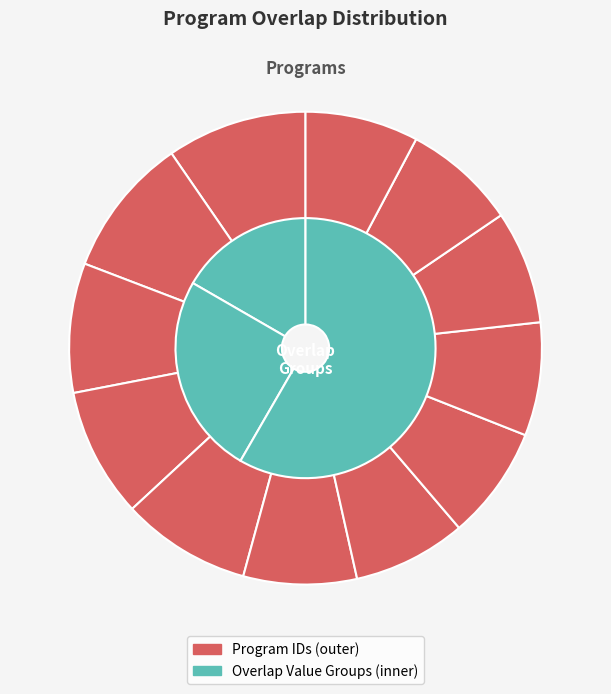

What percentage is NOT represented by 342636?

92.3%